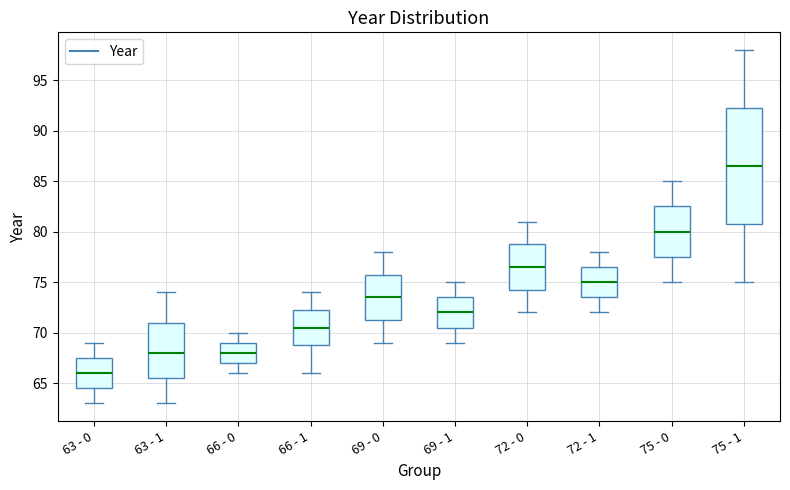

Which box has the highest median line?

75 - 1